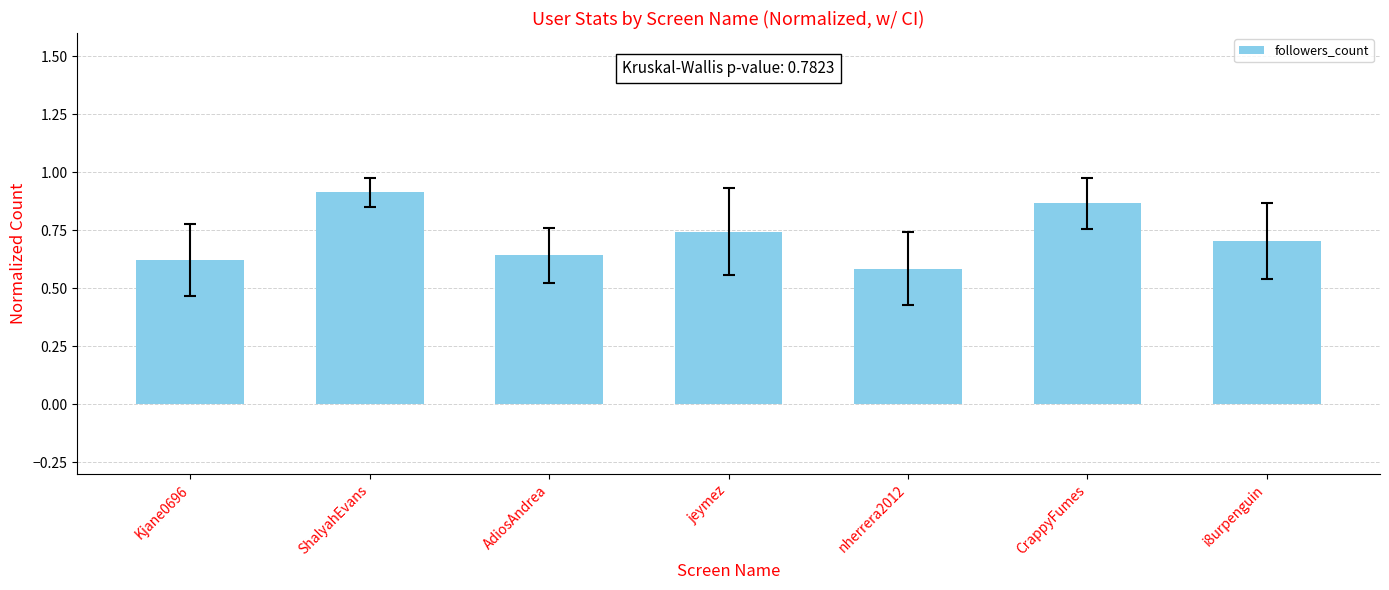

Which category has the highest value across all series?

ShalyahEvans